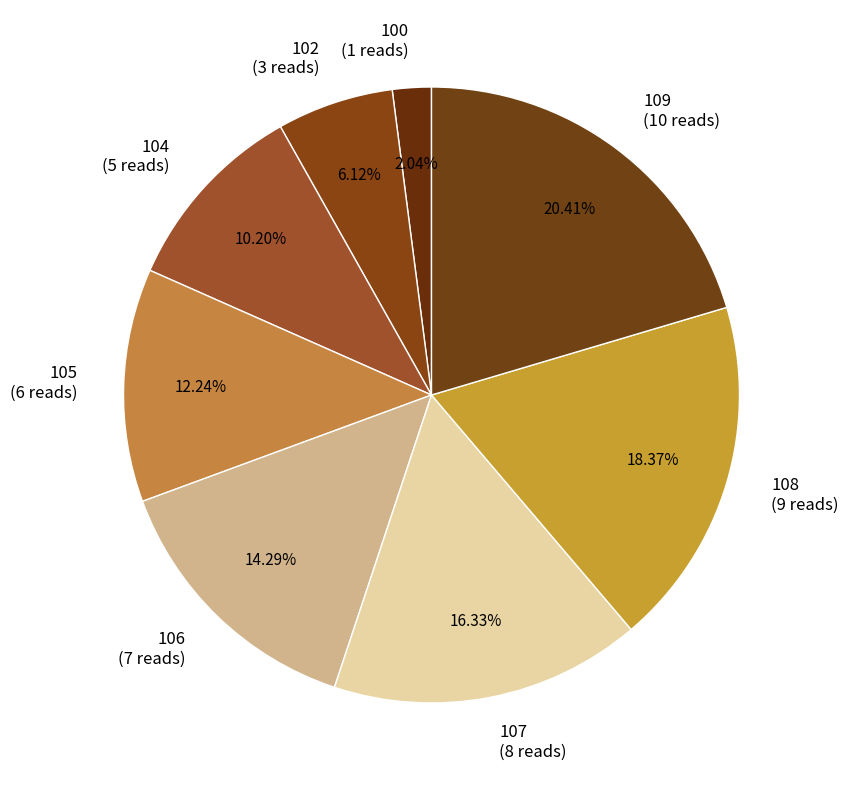

Does 107 (8 reads) represent more than half of the total?

No